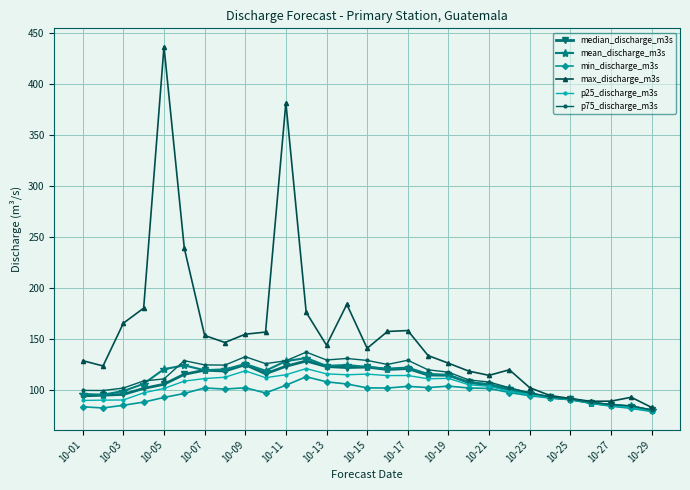

What are all the series names shown in the legend?

median_discharge_m3s, mean_discharge_m3s, min_discharge_m3s, max_discharge_m3s, p25_discharge_m3s, p75_discharge_m3s